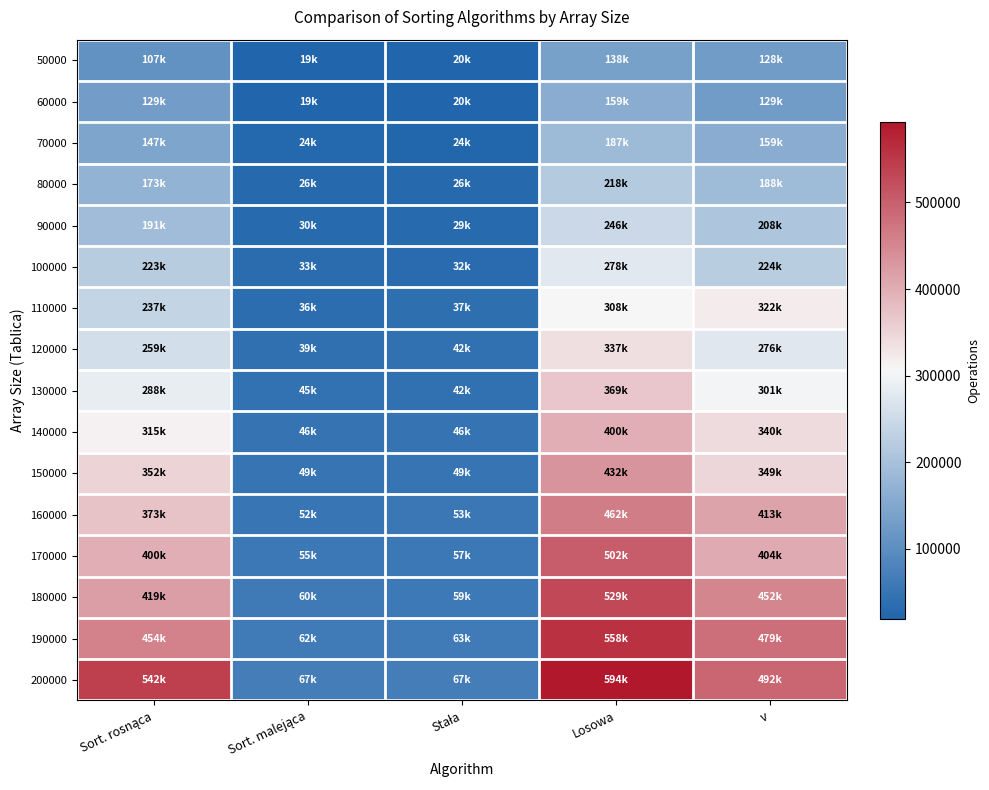

Between Sort. rosnąca and Sort. malejąca, which series saw the biggest shift?

200000